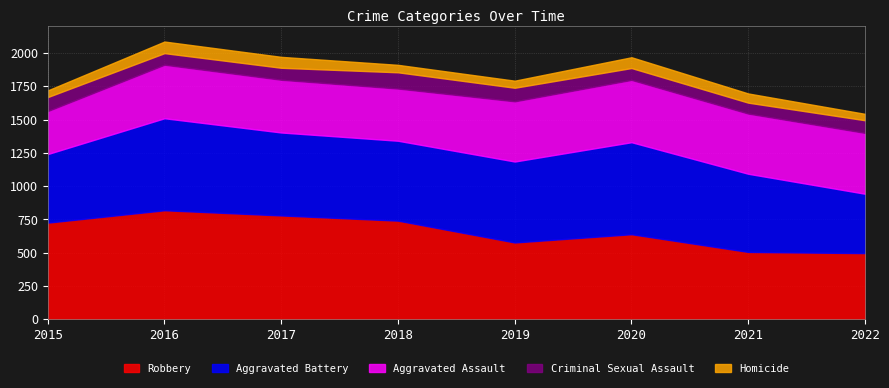

True or false: Aggravated Battery has a value of 587 at 2021.

True